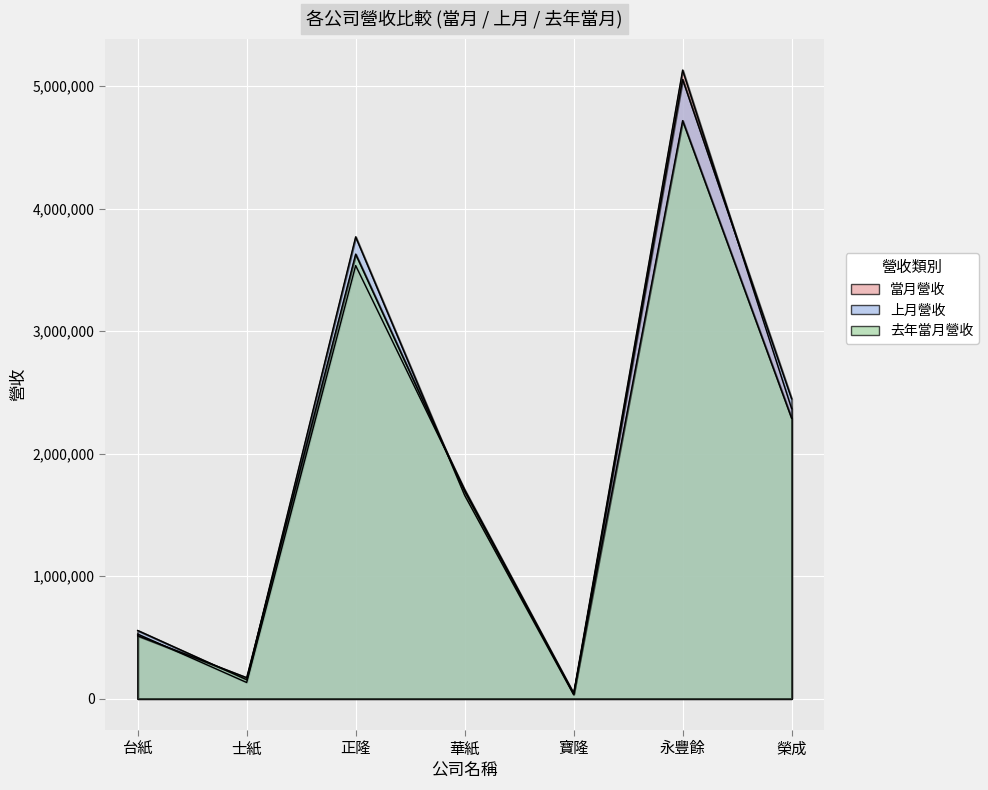

At 台紙, list the series in order from smallest to largest.

去年當月營收, 當月營收, 上月營收